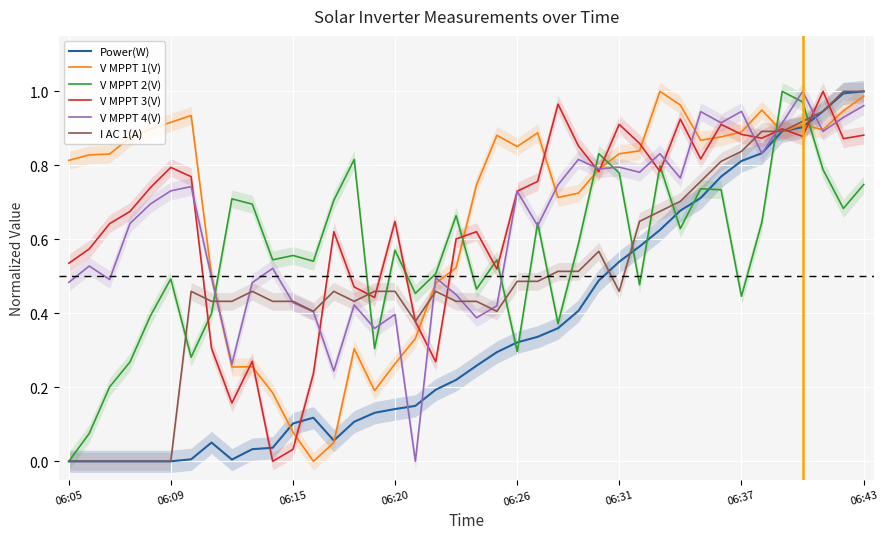

How many intersections are there between V MPPT 4(V) and Power(W)?

5